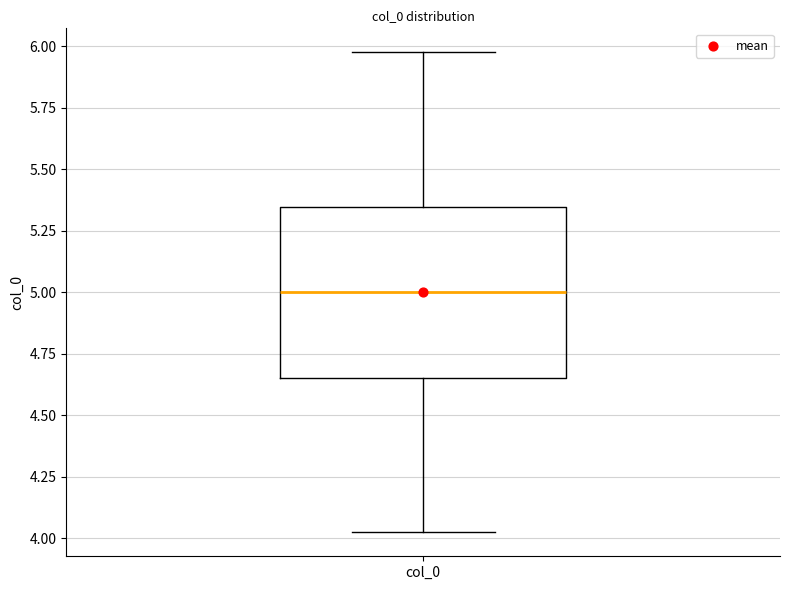

Where does the upper whisker of the box for col_0 end on the y-axis? The values are not printed on the chart, so give them approximately, as read against the axis.

6.00